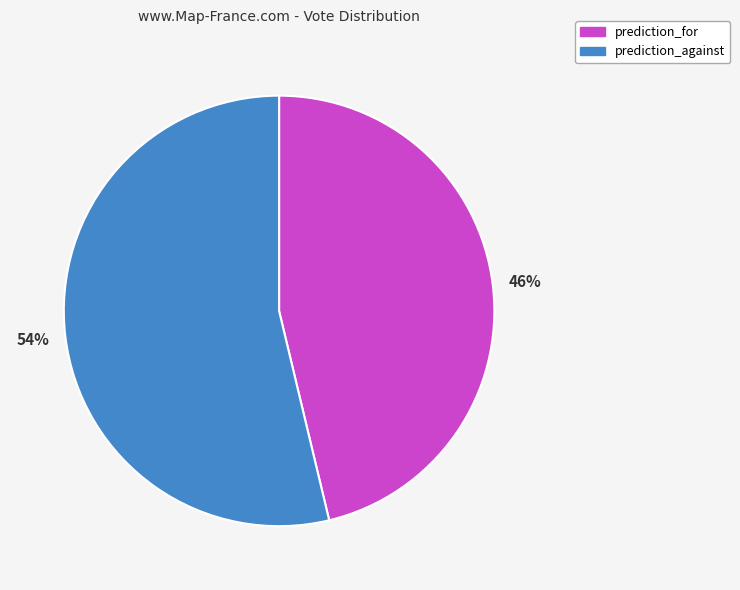

Which category has the smallest portion of the pie?

prediction_for